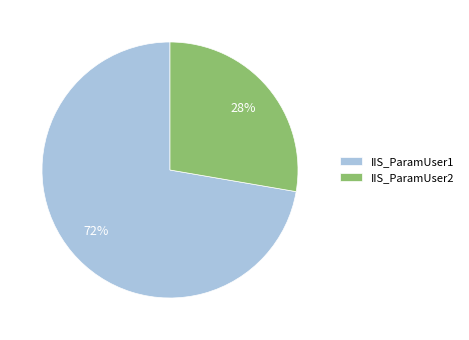

Is there any slice that represents more than half of the pie?

Yes